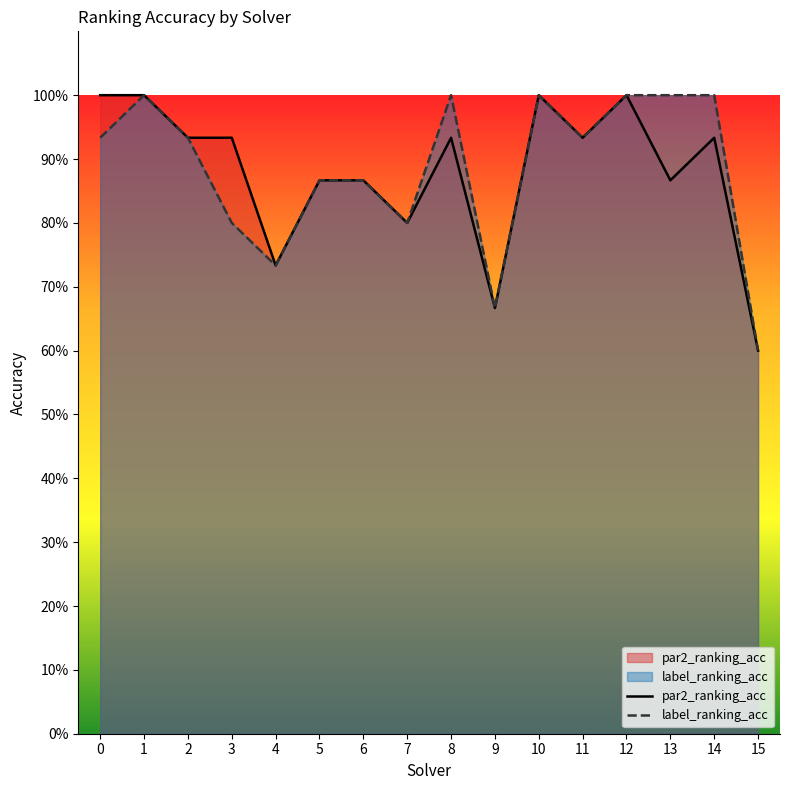

Reading left to right, extract all data points from this chart.

par2_ranking_acc: 1.0	1.0	0.9	0.9	0.7	0.9	0.9	0.8	0.9	0.7	1.0	0.9	1.0	0.9	0.9	0.6
label_ranking_acc: 0.9	1.0	0.9	0.8	0.7	0.9	0.9	0.8	1.0	0.7	1.0	0.9	1.0	1.0	1.0	0.6